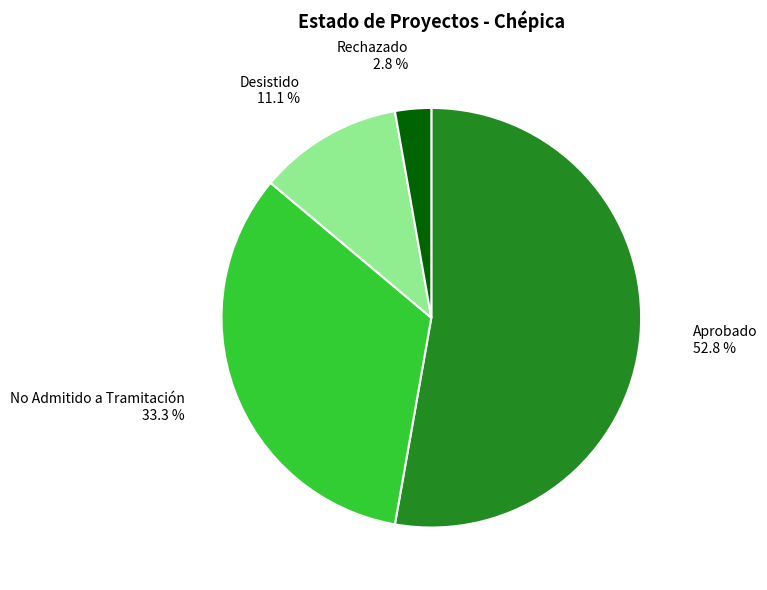

What is the total percentage of Desistido and Aprobado?

63.9%